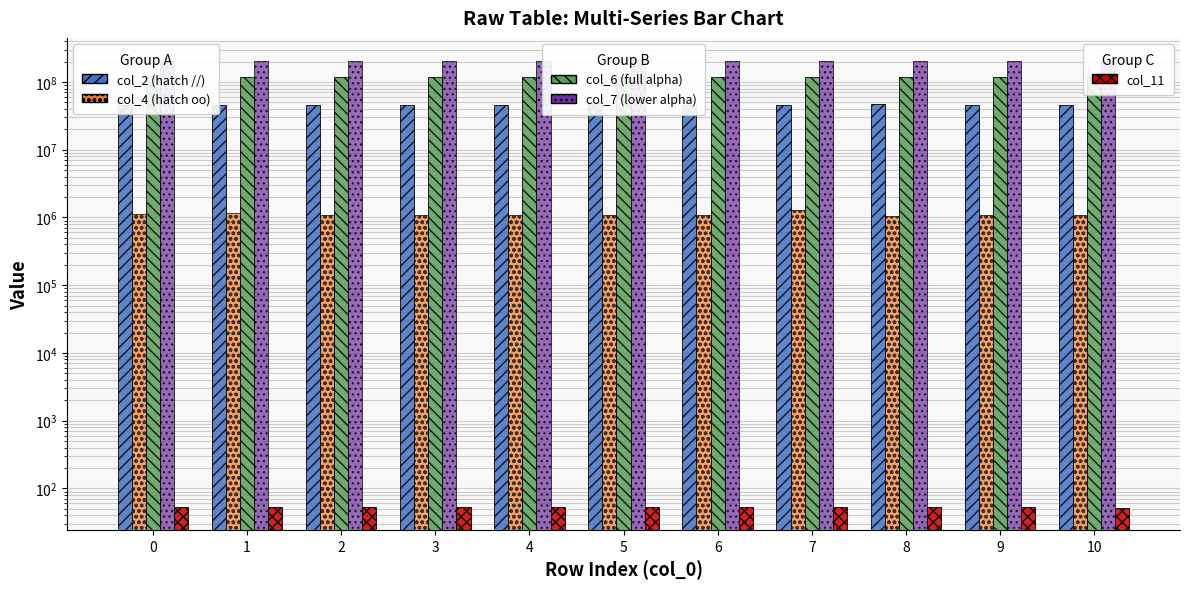

Reading right to left, list all the values displayed in this chart.

col_2: 10=46397167.0	9=46387125.0	8=46534041.0	7=46338375.0	6=46392250.0	5=49904000.0	4=46425625.0	3=46308208.0	2=46184250.0	1=46204917.0	0=46326292.0
col_4: 10=1074667.0	9=1085125.0	8=1053459.0	7=1300916.0	6=1098333.0	5=1104333.0	4=1087167.0	3=1087375.0	2=1075958.0	1=1179041.0	0=1119041.0
col_6: 10=118781833.0	9=118794459.0	8=118667667.0	7=119875667.0	6=118911459.0	5=119259667.0	4=119331292.0	3=118893667.0	2=118965000.0	1=118866209.0	0=119067833.0
col_7: 10=204686375.0	9=205229958.0	8=204816666.0	7=206848417.0	6=205143000.0	5=209097084.0	4=205791542.0	3=204950667.0	2=205734500.0	1=204883209.0	0=204505084.0
col_11: 10=52.2	9=52.3	8=52.3	7=52.3	6=52.3	5=52.3	4=52.3	3=52.5	2=52.4	1=52.5	0=52.5